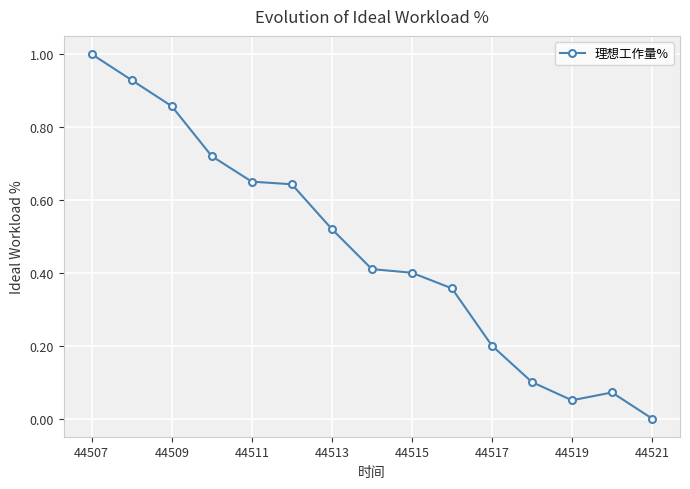

What is the maximum value shown in the chart?

1.0